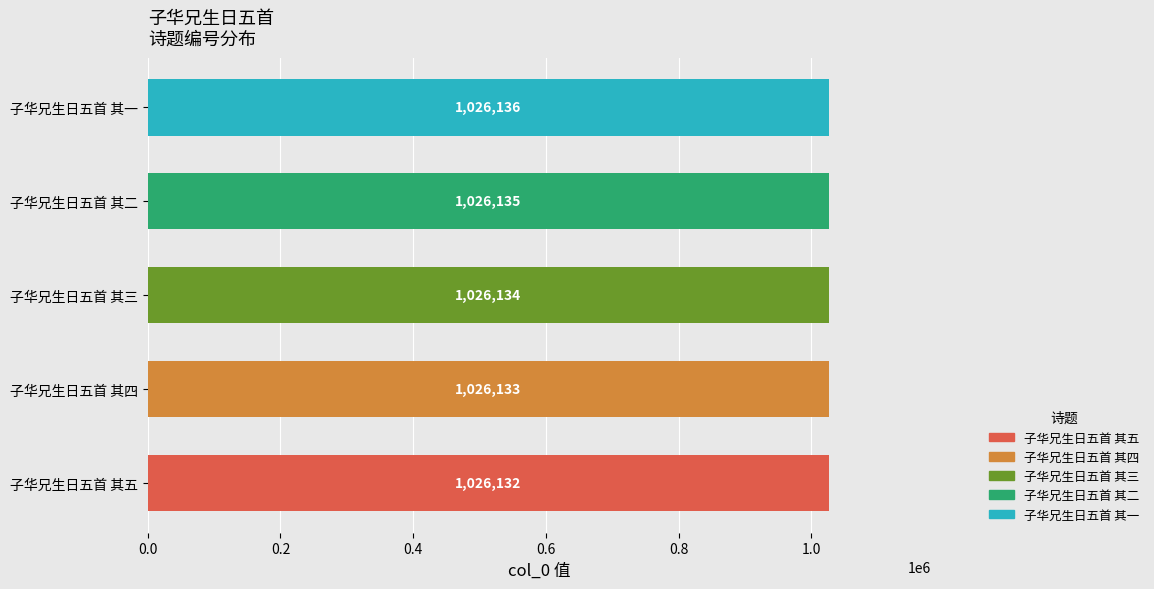

Reading left to right, list all the values displayed in this chart.

1026132	1026133	1026134	1026135	1026136